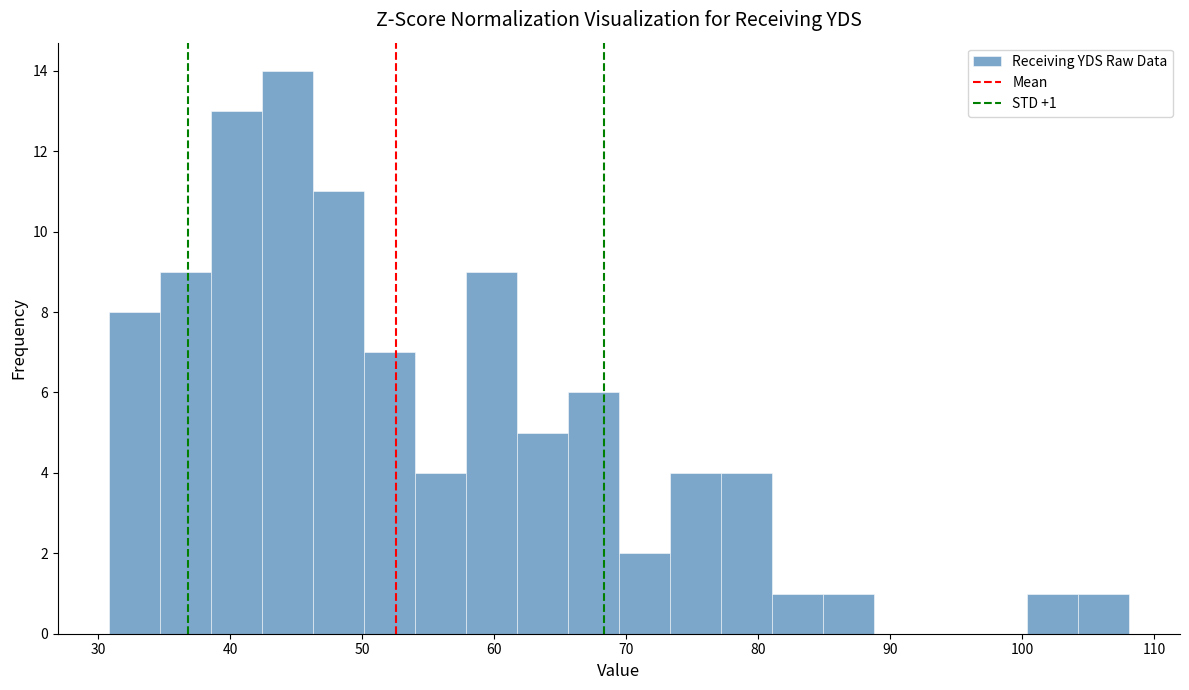

Read against the x-axis, roughly where is the centre of the tallest bar?

44